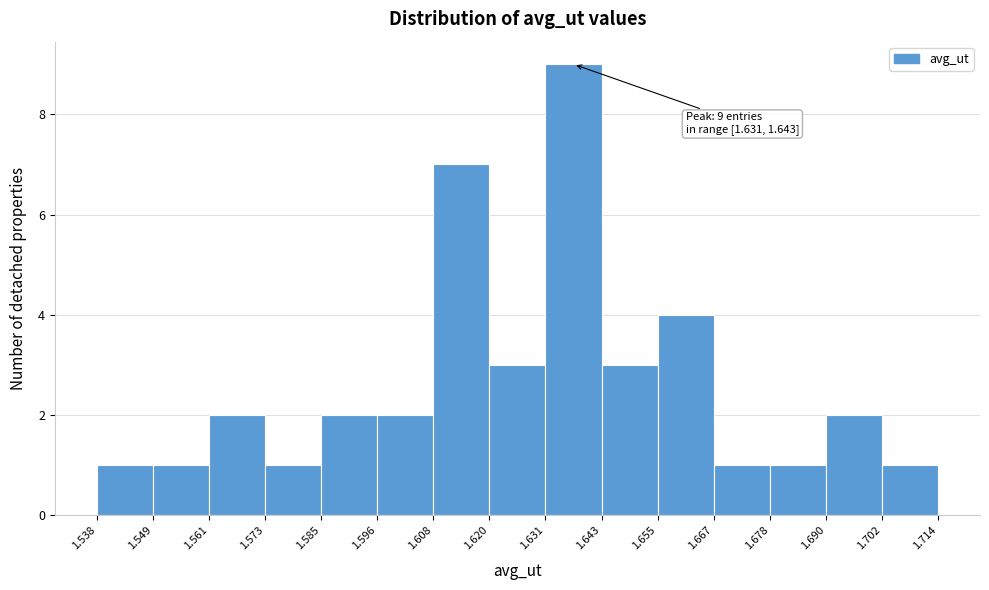

Which range on the x-axis has the tallest bar?

1.631 to 1.643